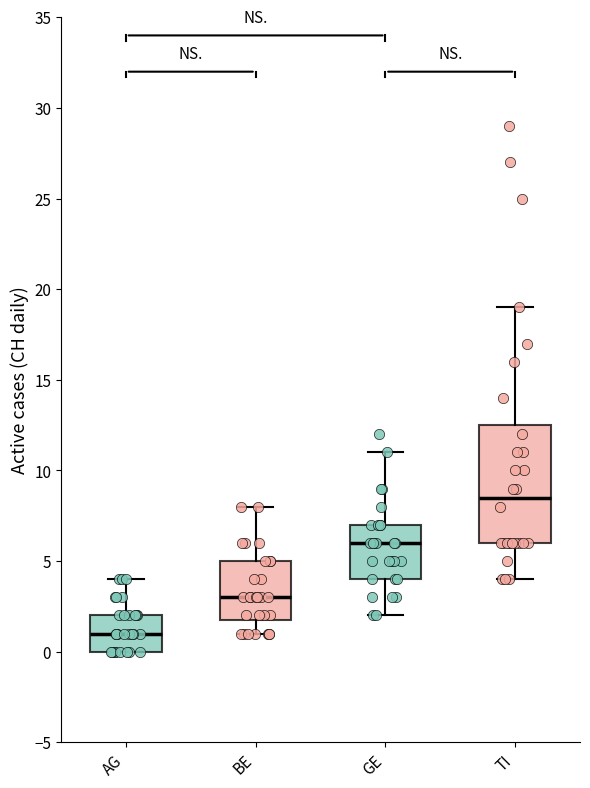

Where does the lower whisker of the box for TI end on the y-axis? The values are not printed on the chart, so give them approximately, as read against the axis.

4.0